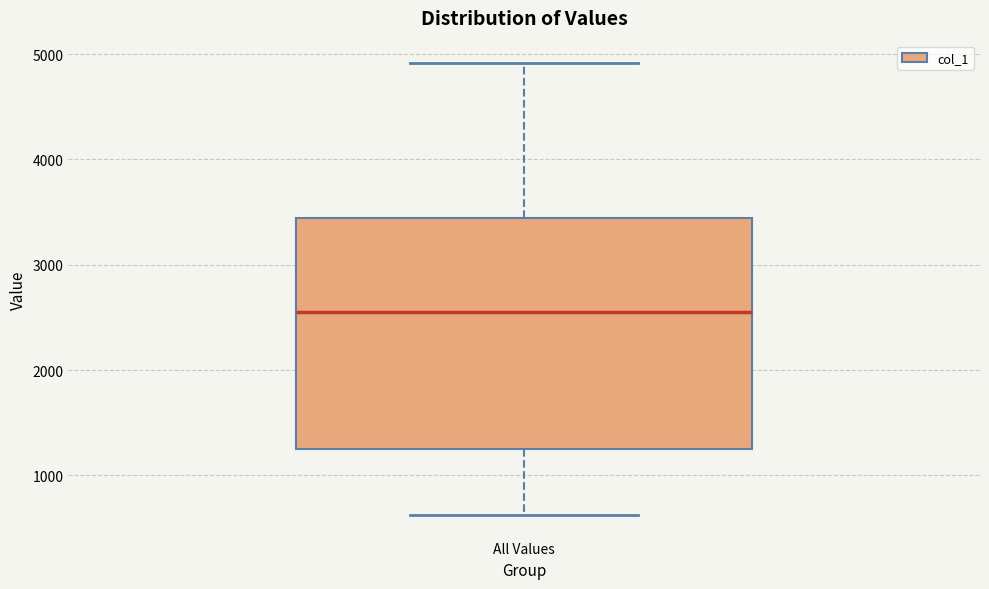

Transcribe this box plot: give where the median line is, the range the box spans, and where the two whiskers end, as read against the y-axis. The values are not printed on the chart, so give them approximately, as read against the axis.

median 2600, box 1300 to 3400, whiskers 600 to 4900